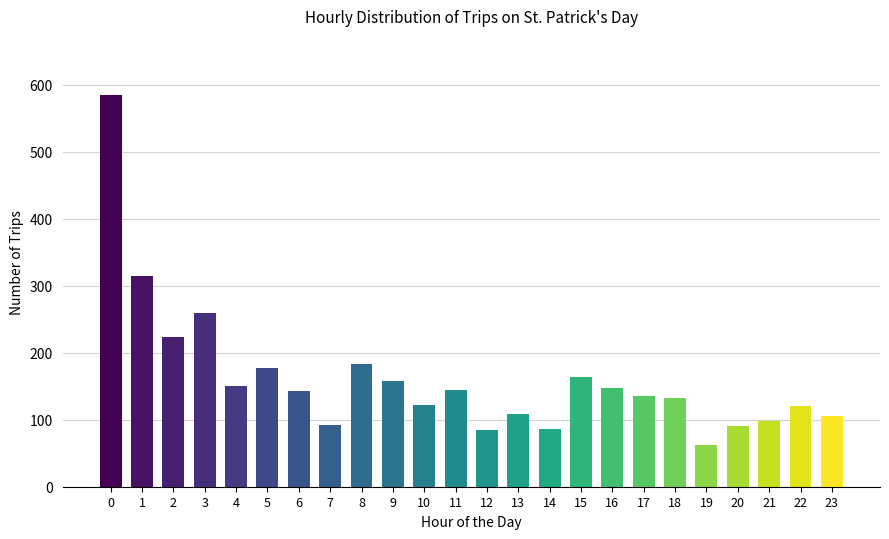

What is the change in value from 15 to 23?

-58